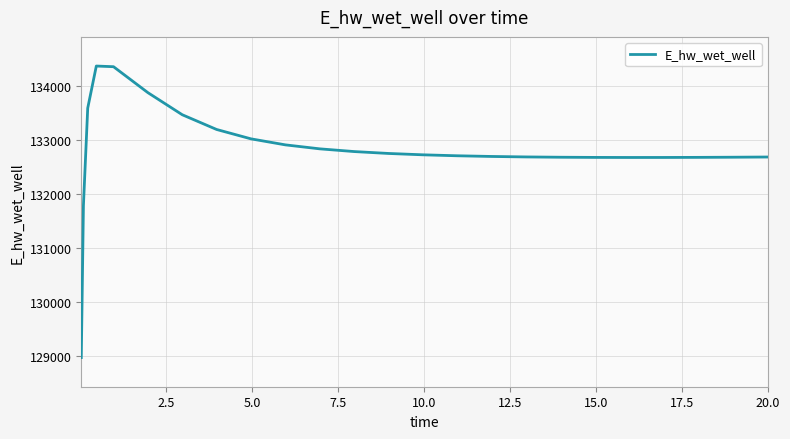

Count the number of values greater than 132711.

13